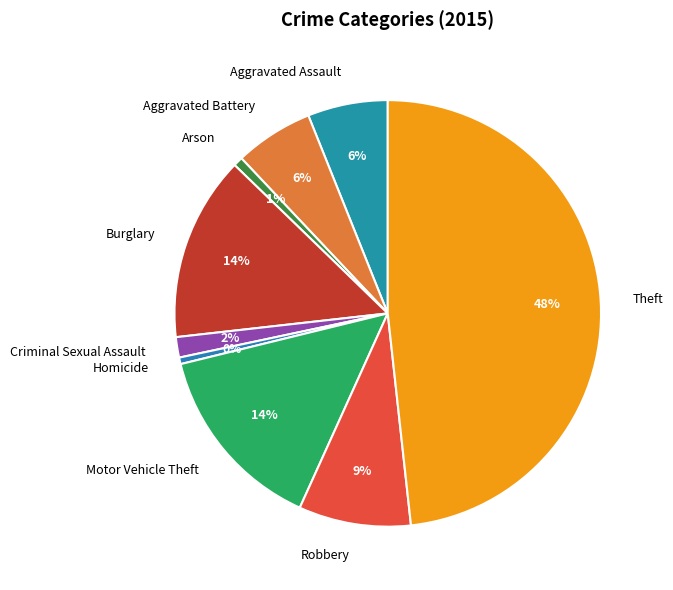

Which has a higher value, Aggravated Assault or Arson?

Aggravated Assault